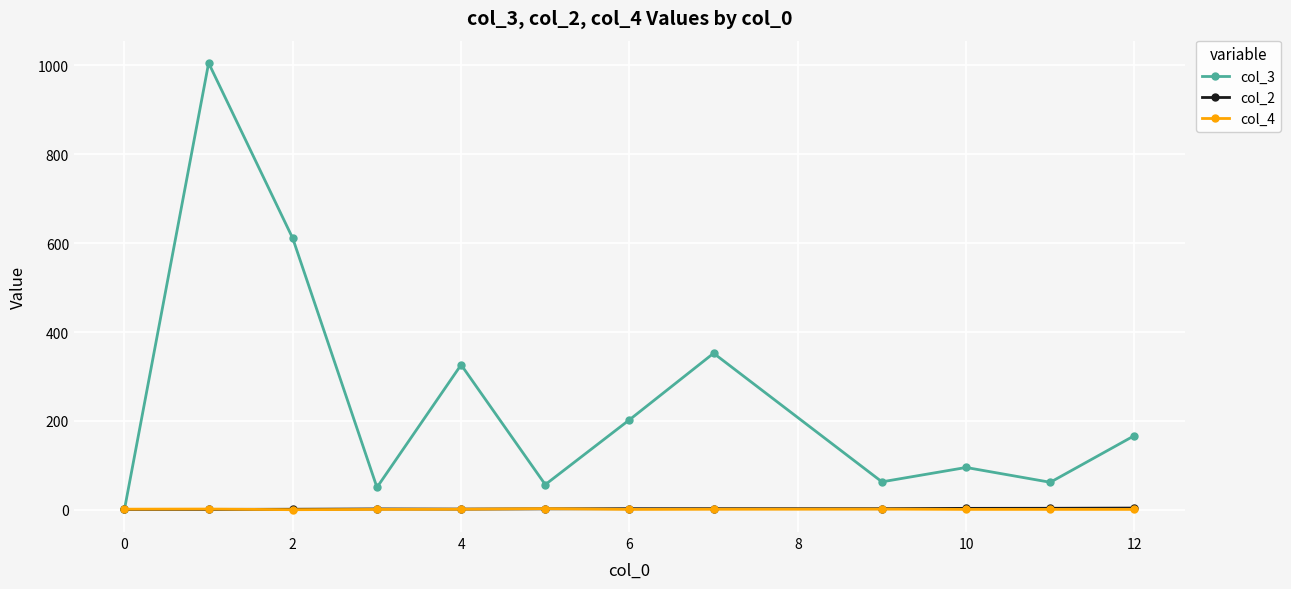

Which series has the largest total across all categories?

col_3